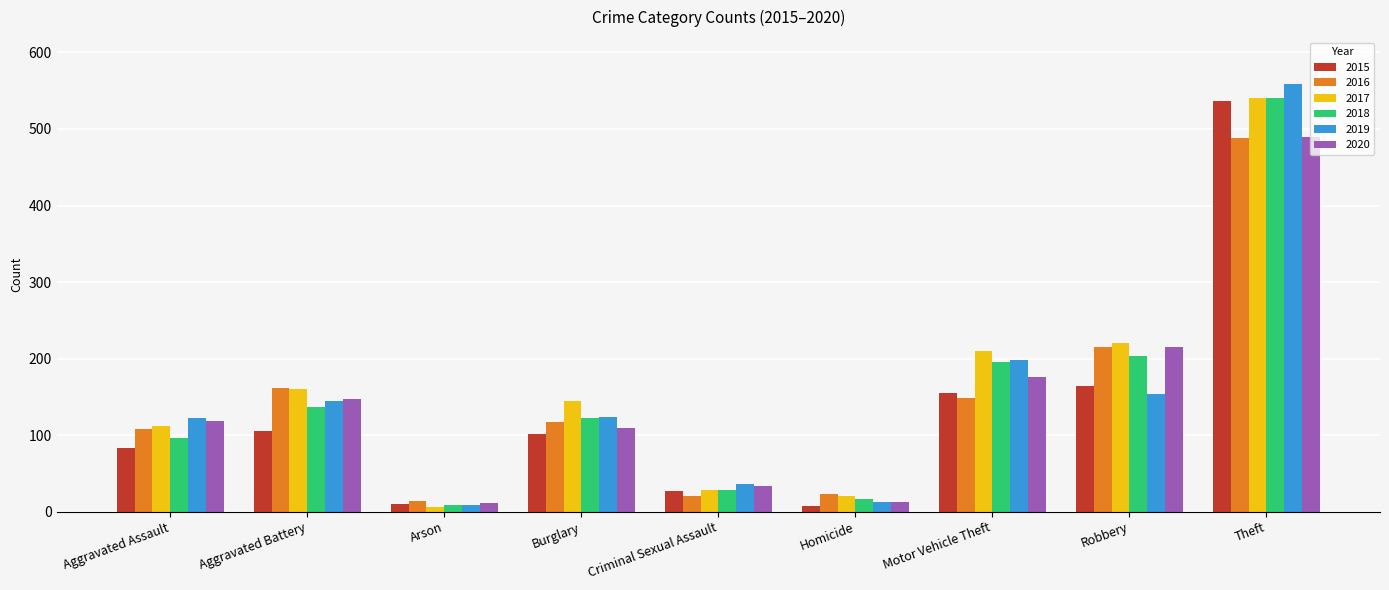

True or false: 2019 has a value of 198 at Motor Vehicle Theft.

True